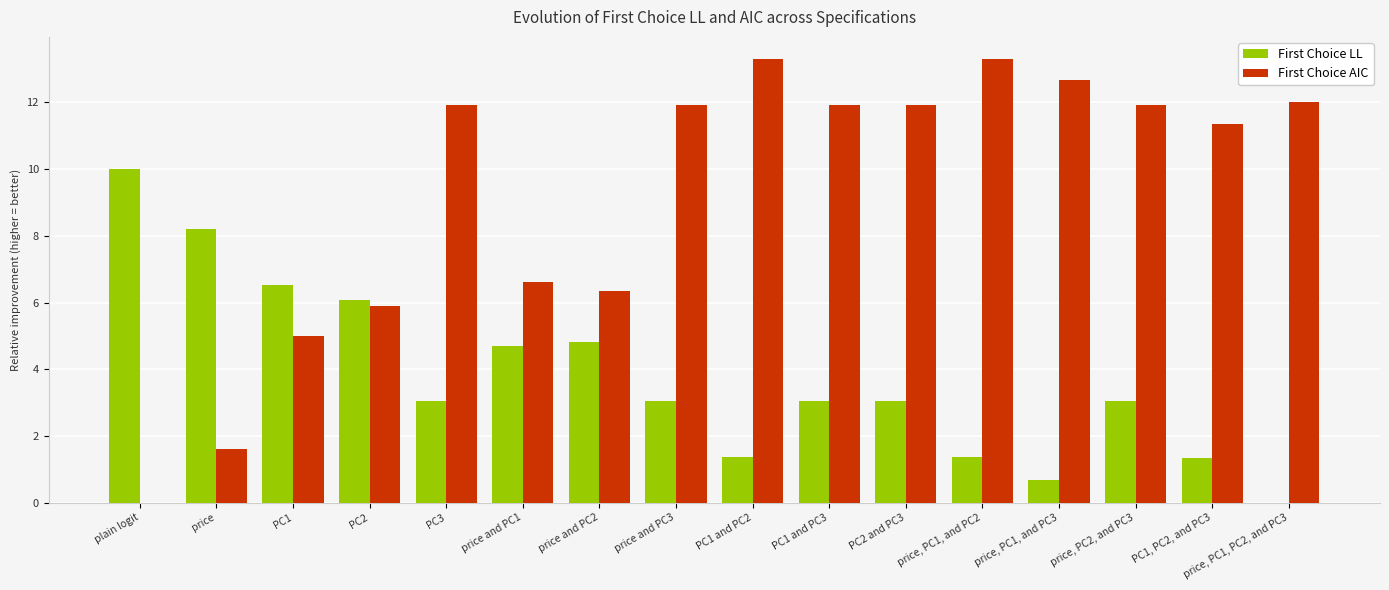

How many groups of bars are there?

16